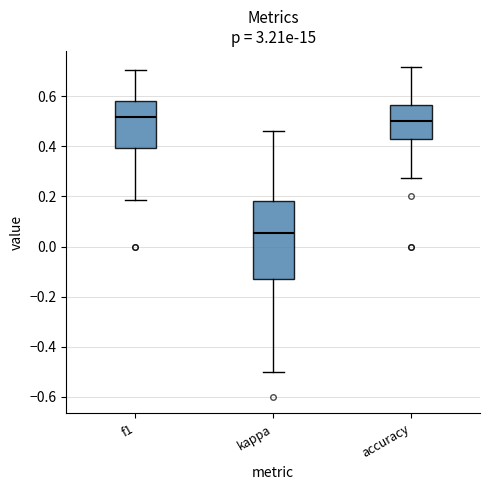

Where does the lower whisker of the box for kappa end on the y-axis? The values are not printed on the chart, so give them approximately, as read against the axis.

-0.50